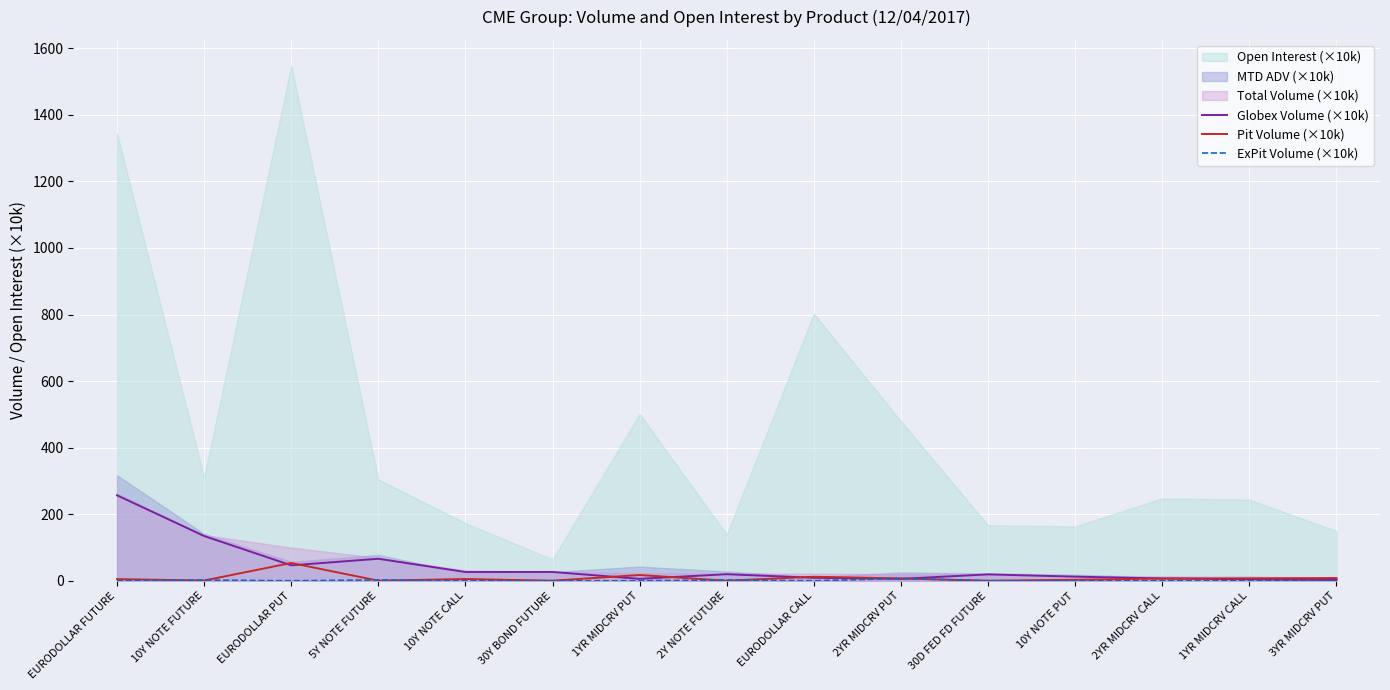

What is the difference between the maximum and minimum values in the Pit Volume (×10k) series?

53.4